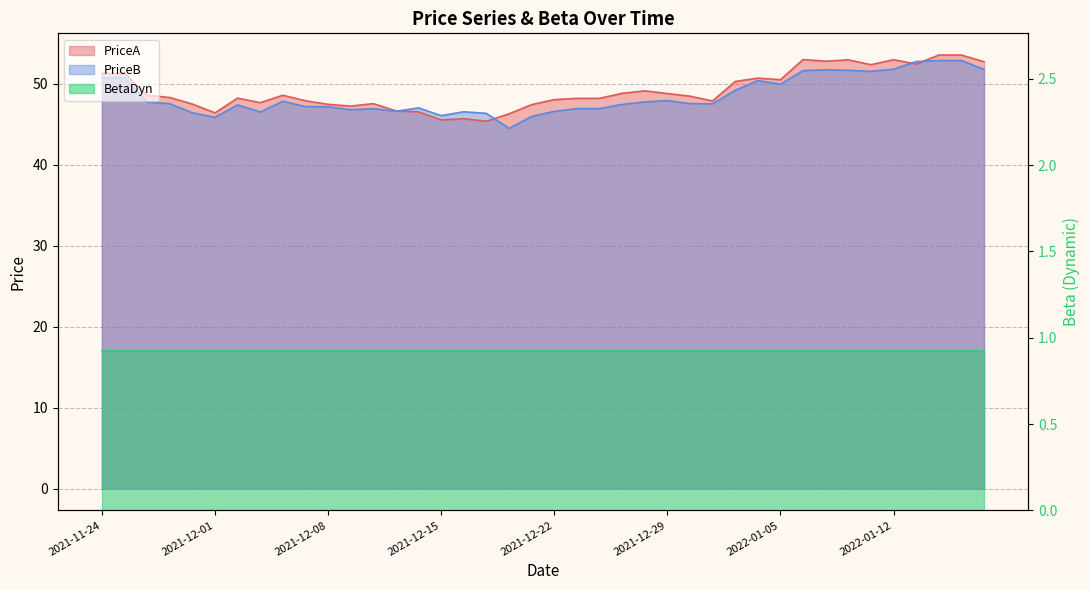

How many data points does each series have?

40